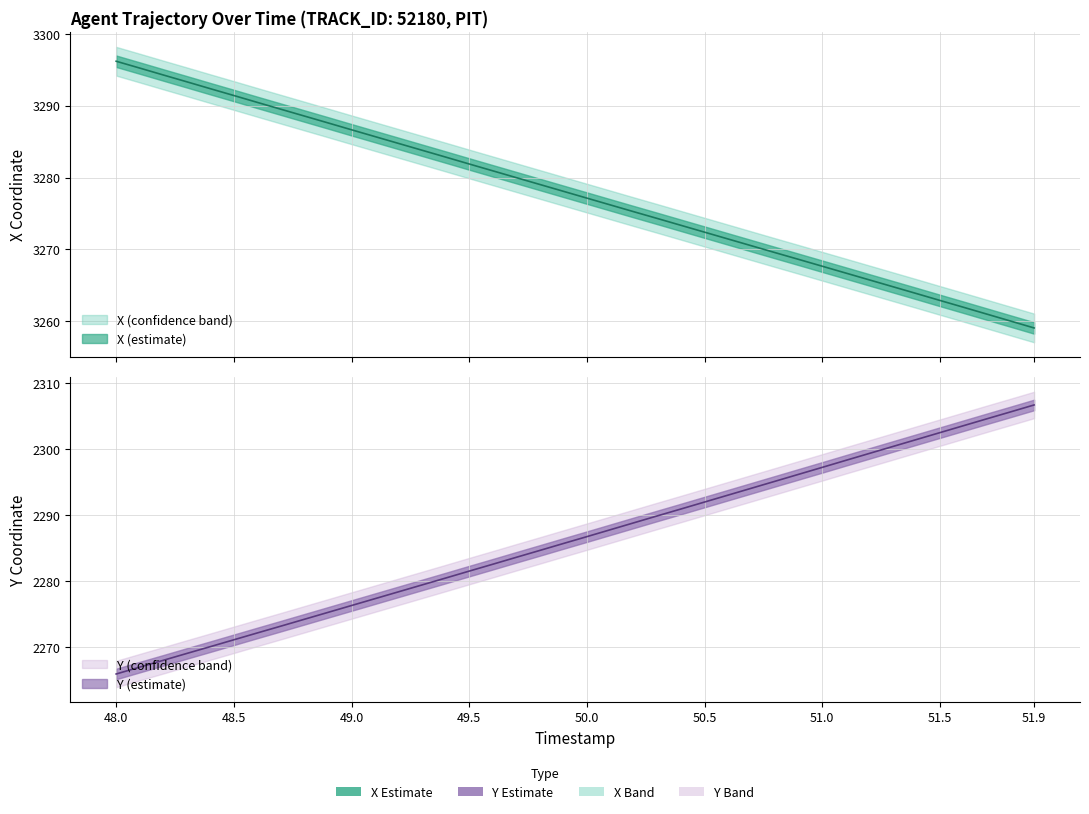

What value does the Y series have at 50.1?

2287.8